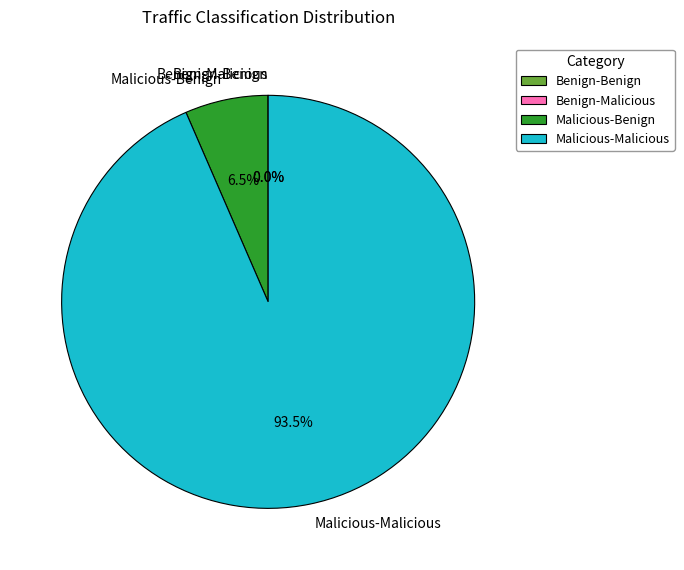

Which slice represents more than half of the pie?

Malicious-Malicious